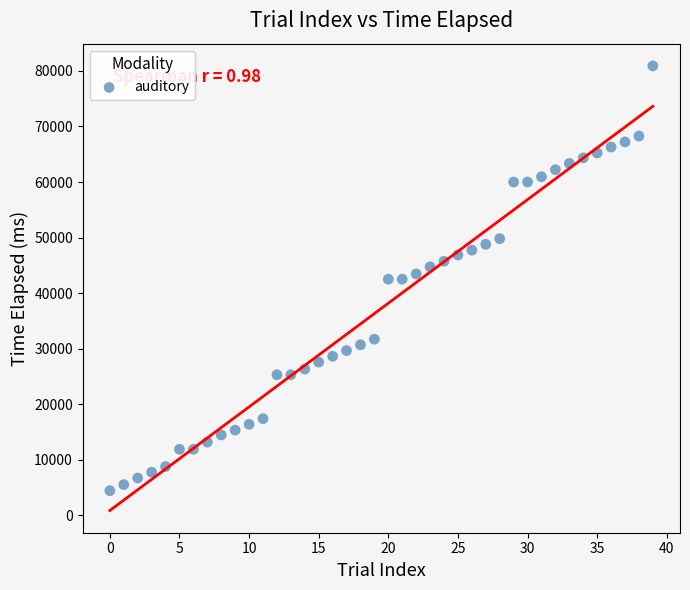

What is the range of Y values (max minus min)?

76457